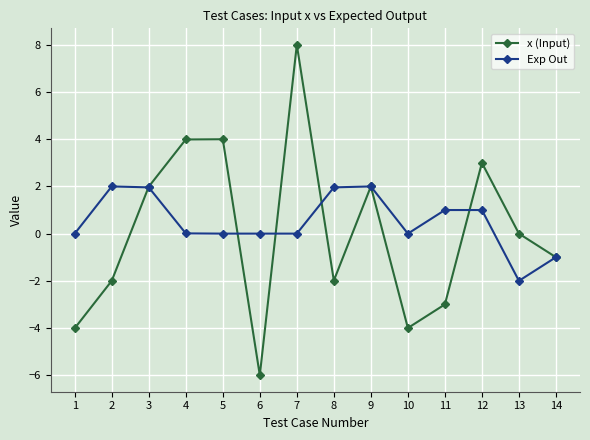

Rank the series by their maximum value, from highest to lowest.

x (Input), Exp Out